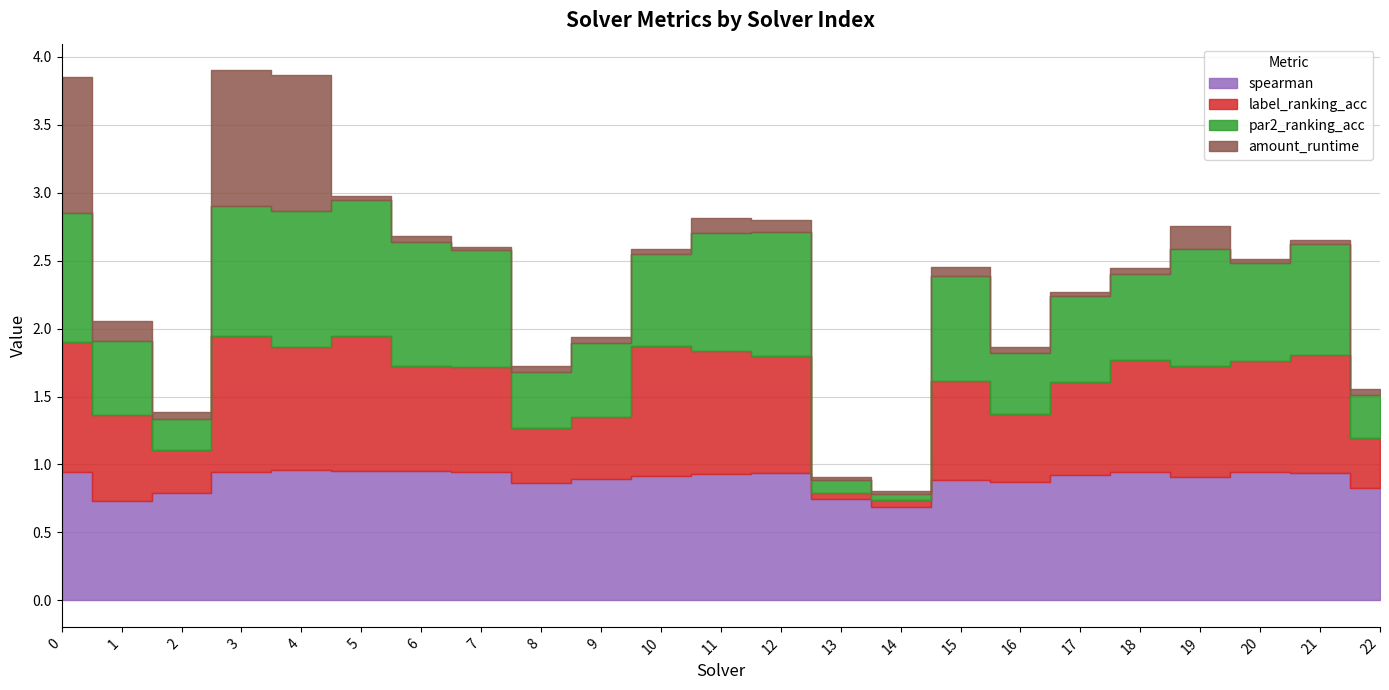

What is the difference between the spearman values at 14 and 6?

0.3